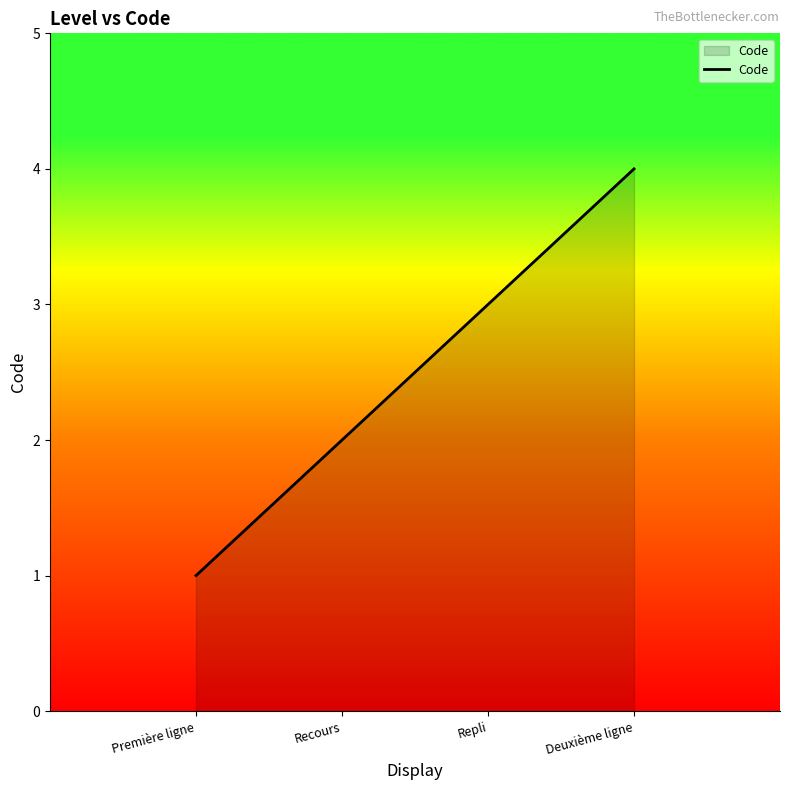

Reading left to right, list all the values displayed in this chart.

Première ligne=1	Recours=2	Repli=3	Deuxième ligne=4